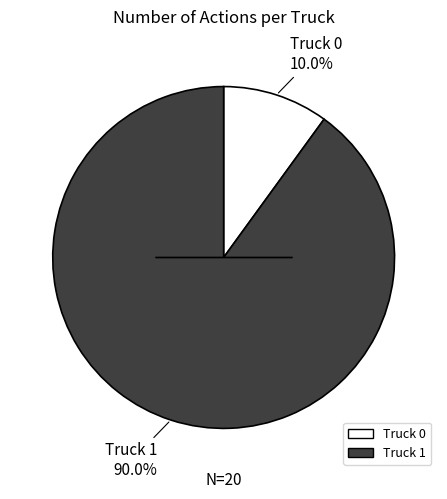

To the nearest percent, what portion does Truck 0 represent?

10%